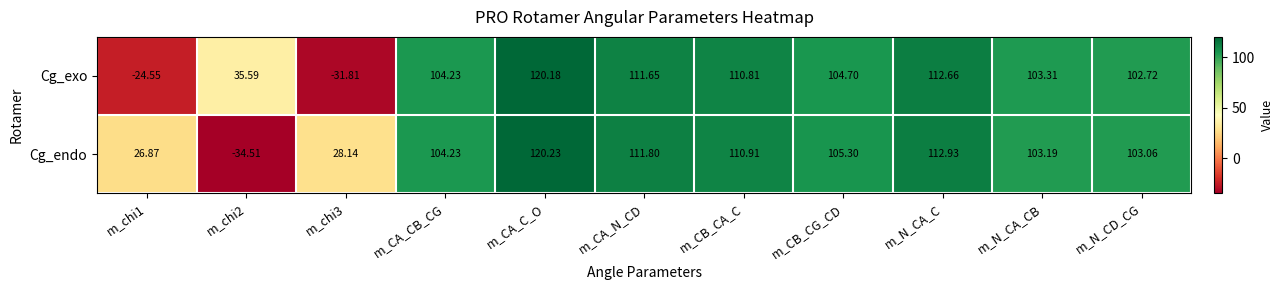

At m_CA_N_CD, list the series in order from smallest to largest.

Cg_exo, Cg_endo